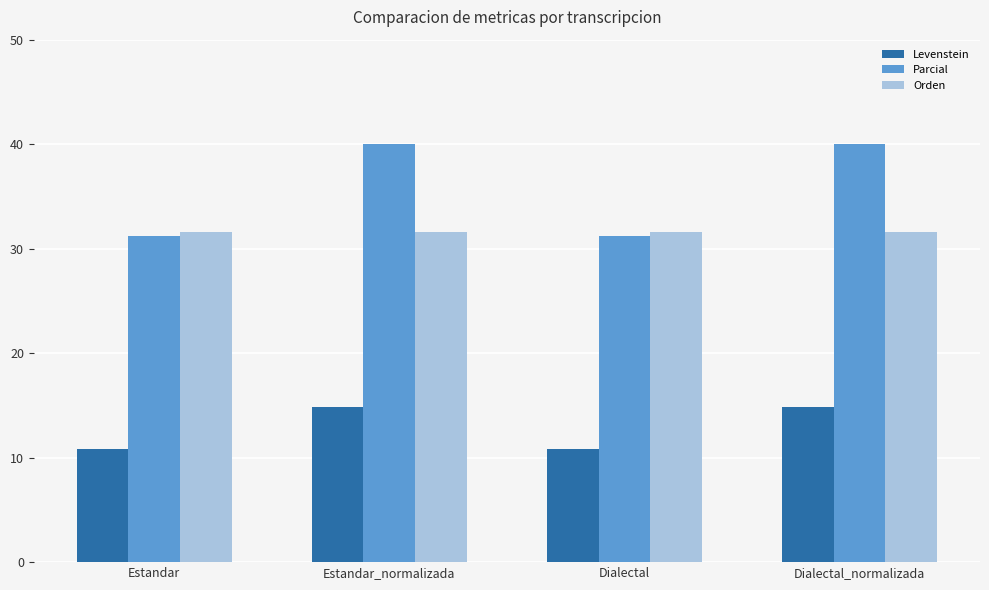

What is the value of the Orden bar at the 3rd from the left?

31.6